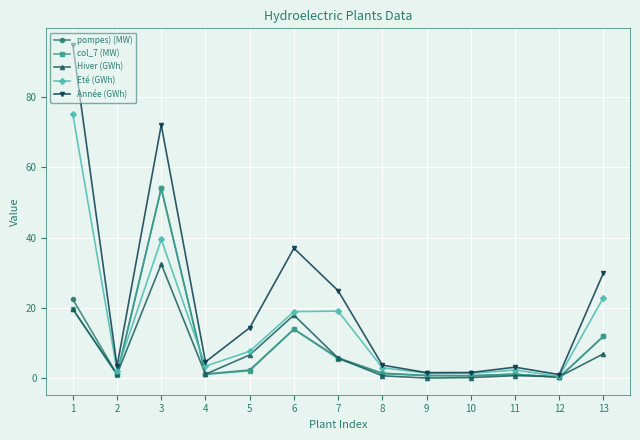

Count the number of categories in the chart.

13